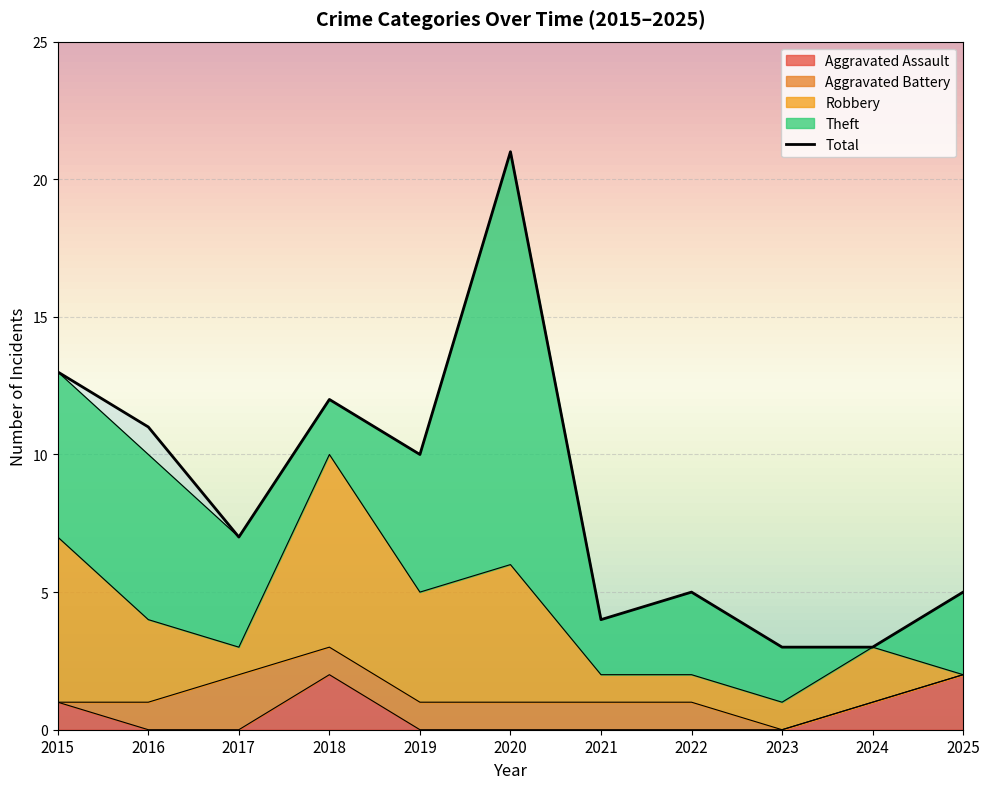

True or false: Aggravated Assault has more than 2 interior local peaks.

False